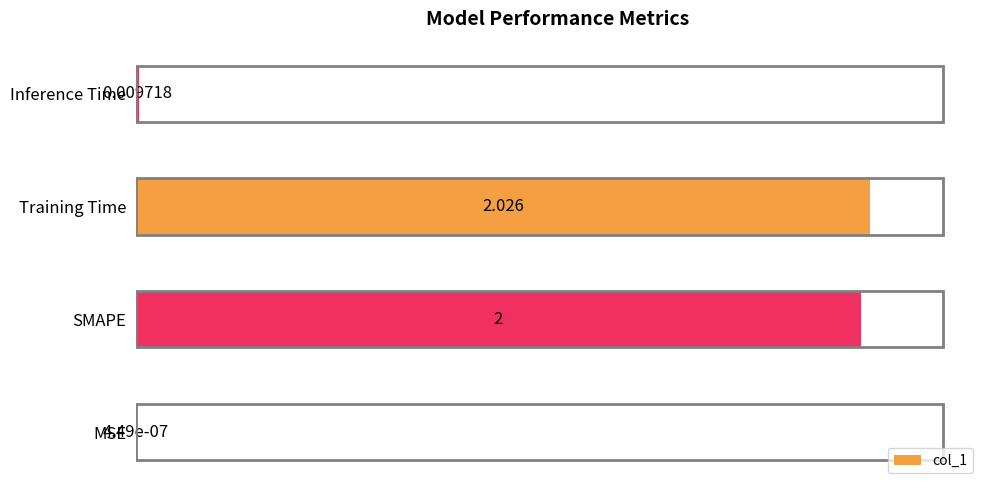

Are the bars horizontal?

Yes